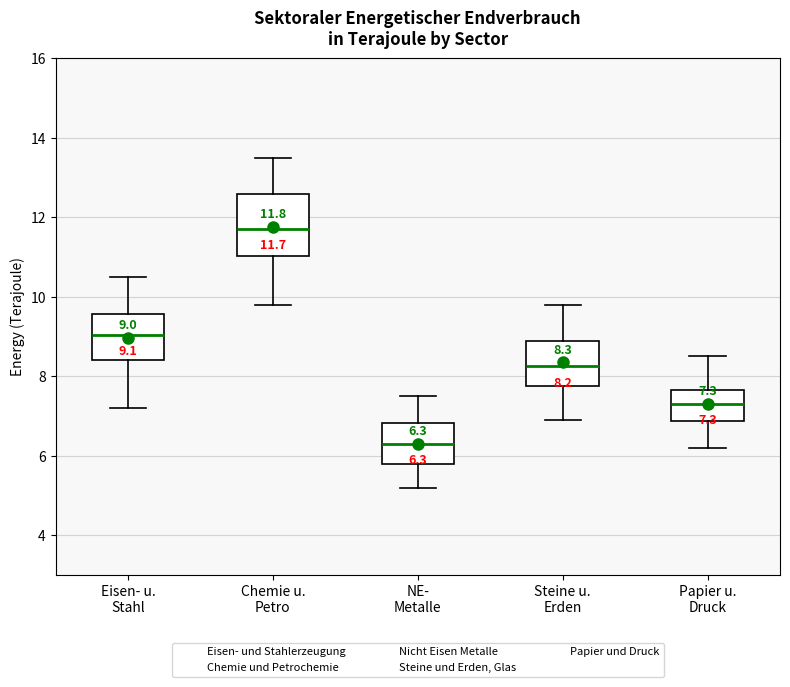

Which box has the highest median line?

Chemie u. Petro